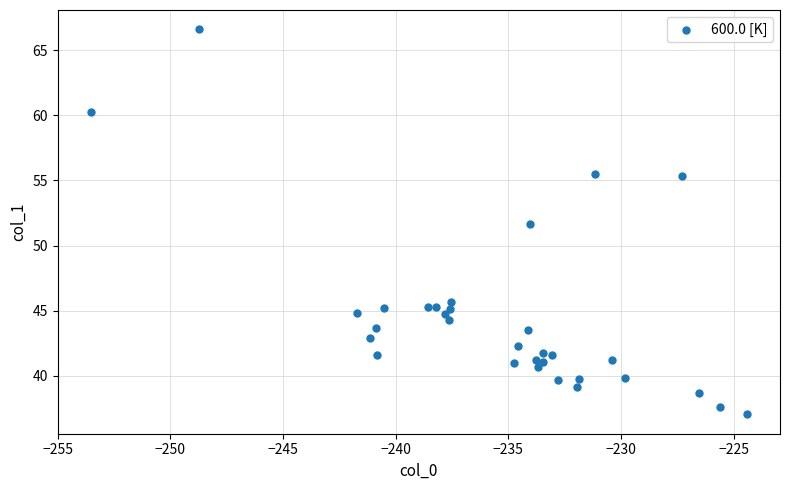

What Y value in the scatter plot is closest to 51?

51.6